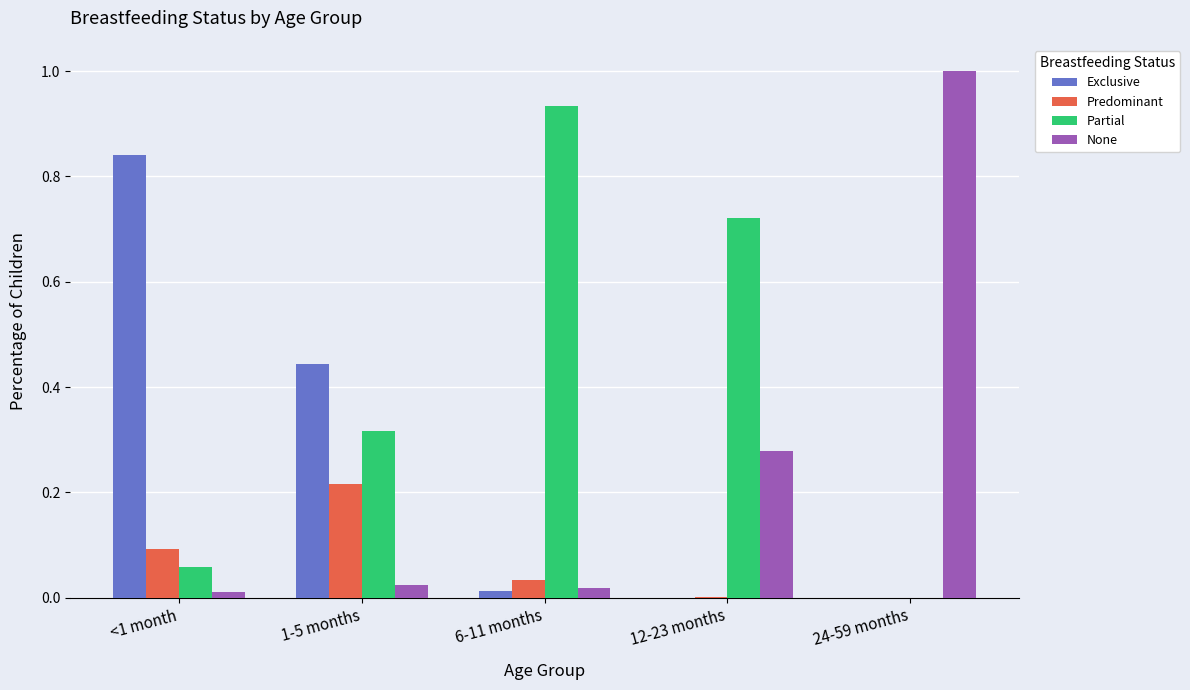

Count the number of data series in this chart.

4